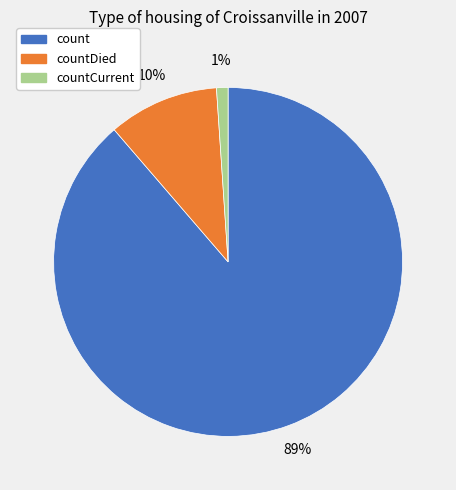

To the nearest percent, what is the difference between the largest and smallest slice percentages?

88%